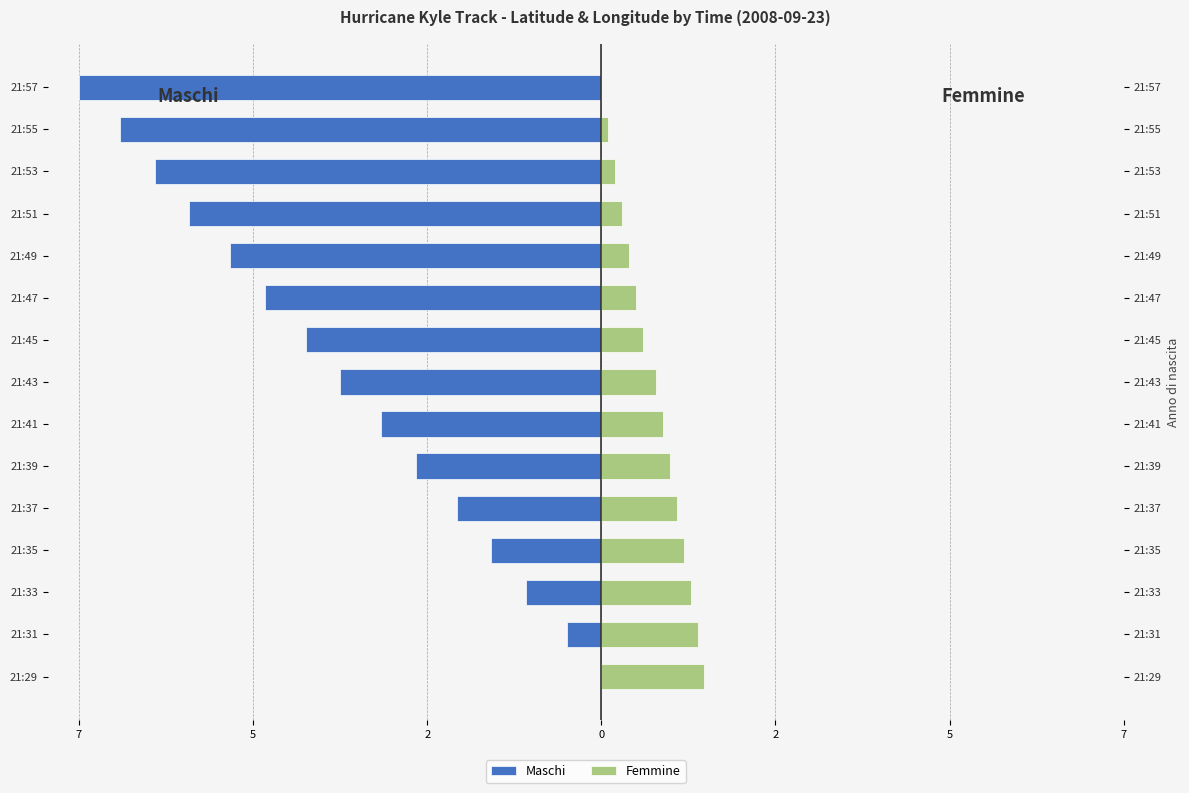

Rank the series by their average value, from highest to lowest.

Femmine, Maschi